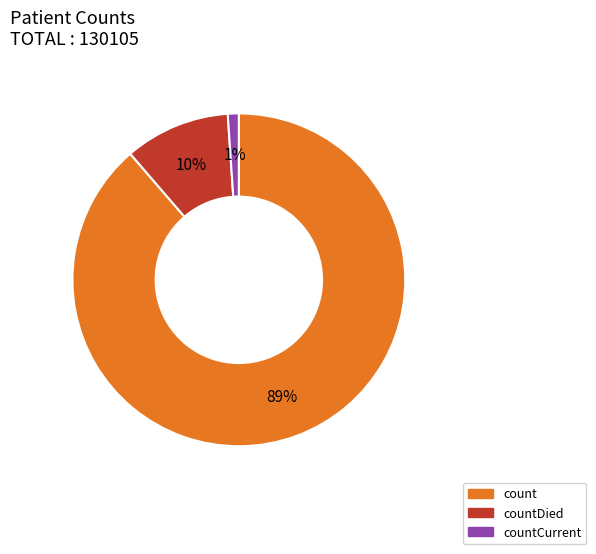

To the nearest percent, what is the difference between the largest and smallest slice percentages?

88%